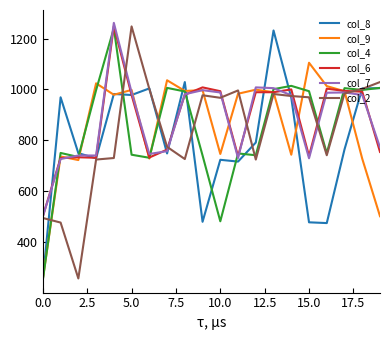

True or false: col_2 and col_7 cross at least once.

True